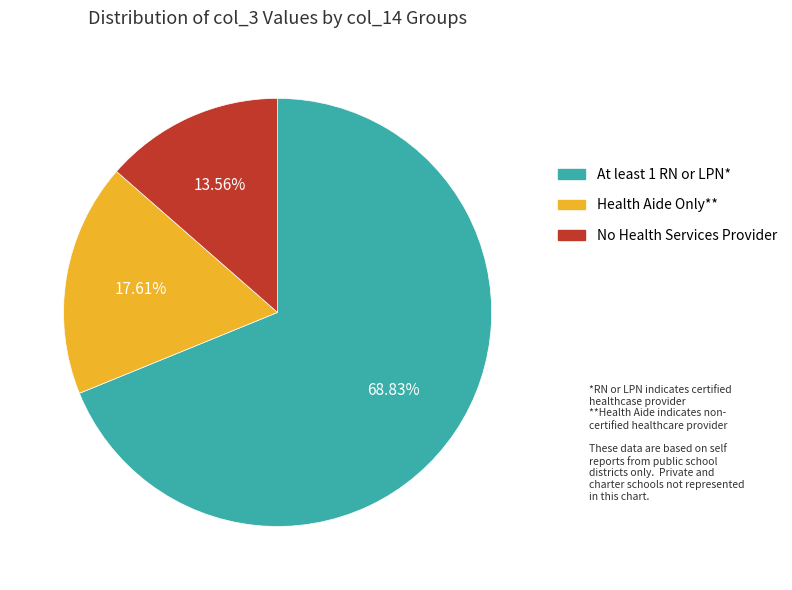

Is there a majority slice in this chart?

Yes